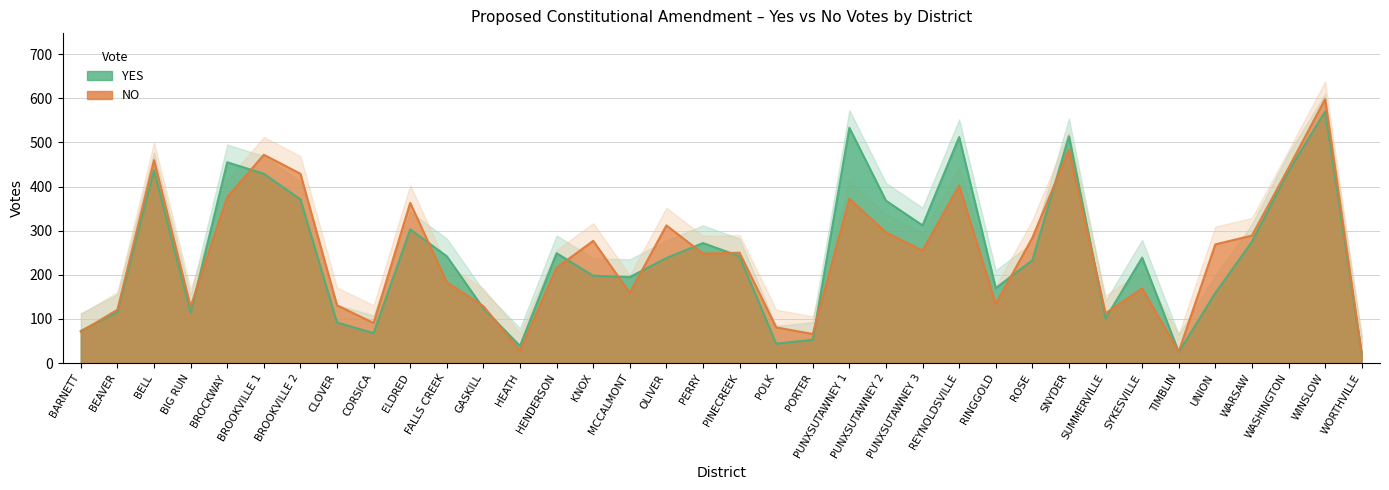

What are all the series names shown in the legend?

YES, NO